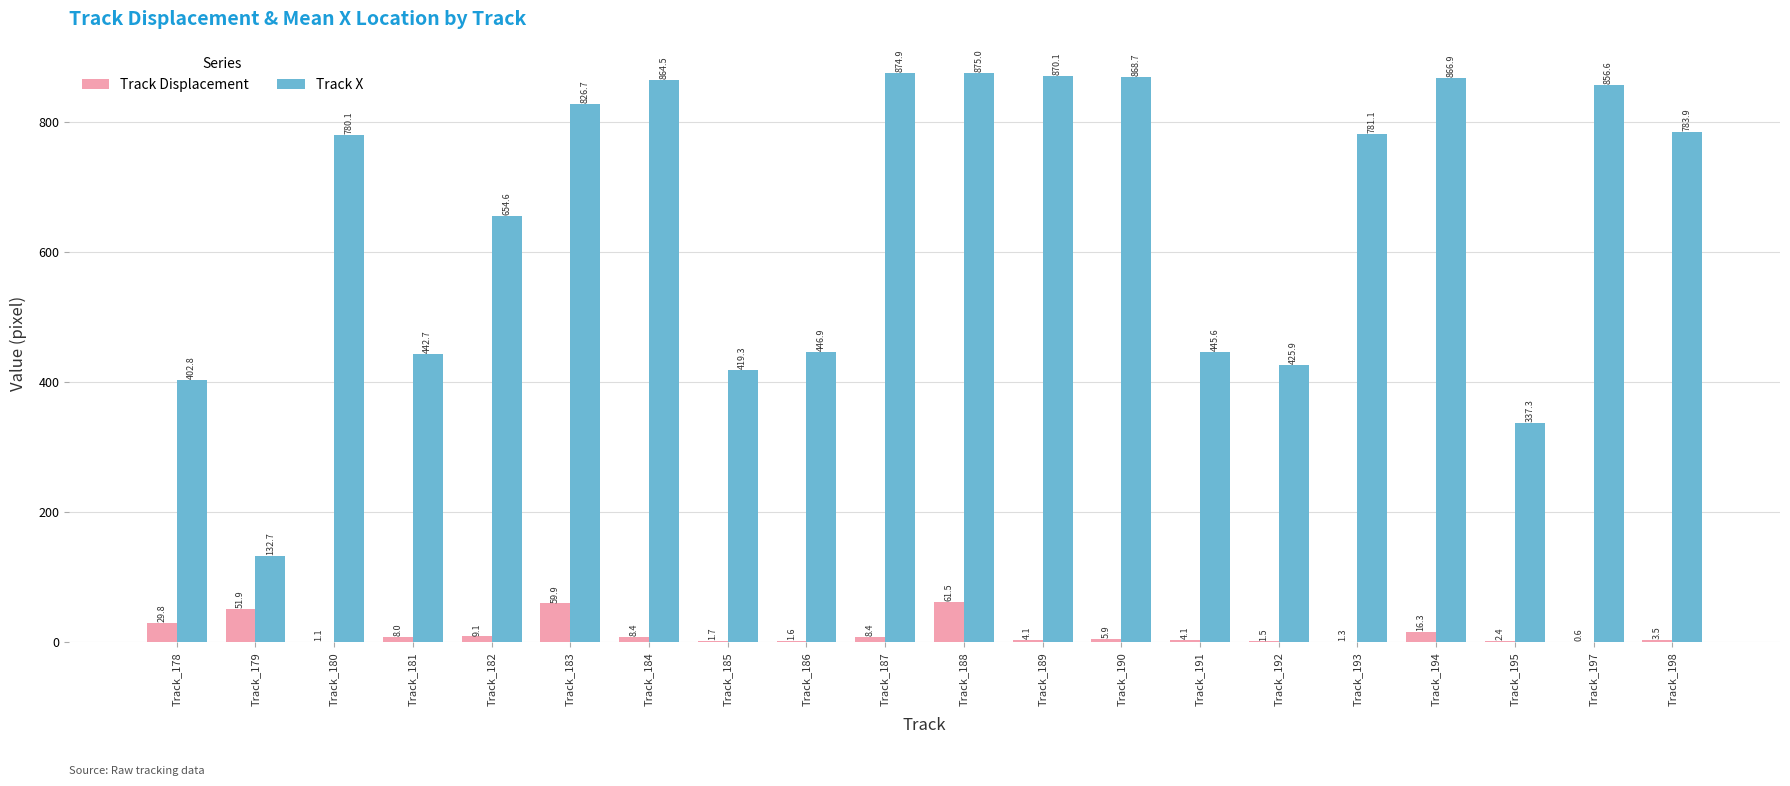

Which series has the largest total across all categories?

Track X